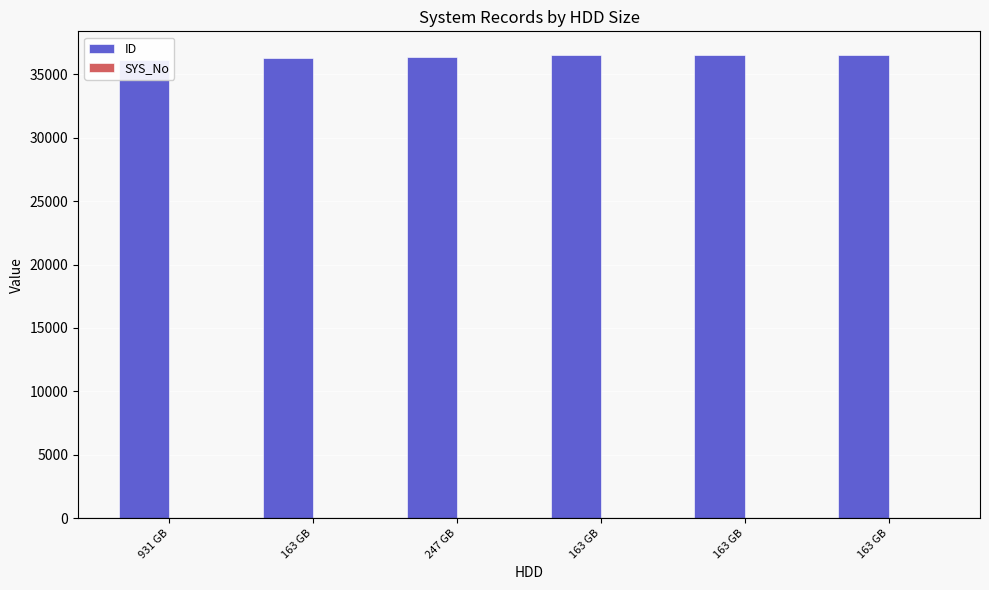

Are the bars grouped side by side (vs. stacked)?

Yes